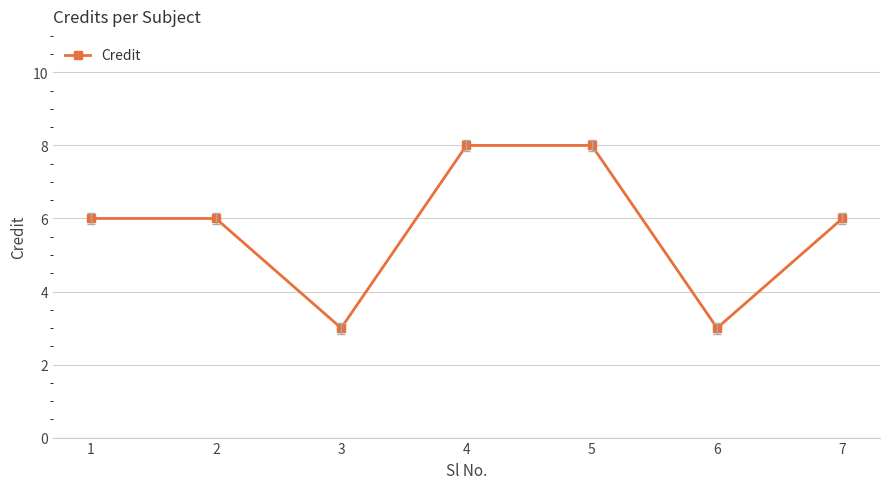

Reading left to right, what are all the values shown in this chart?

6	6	3	8	8	3	6